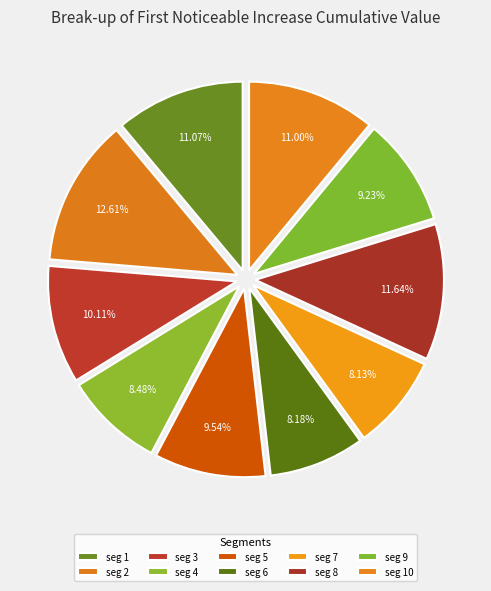

Is there a majority slice in this chart?

No